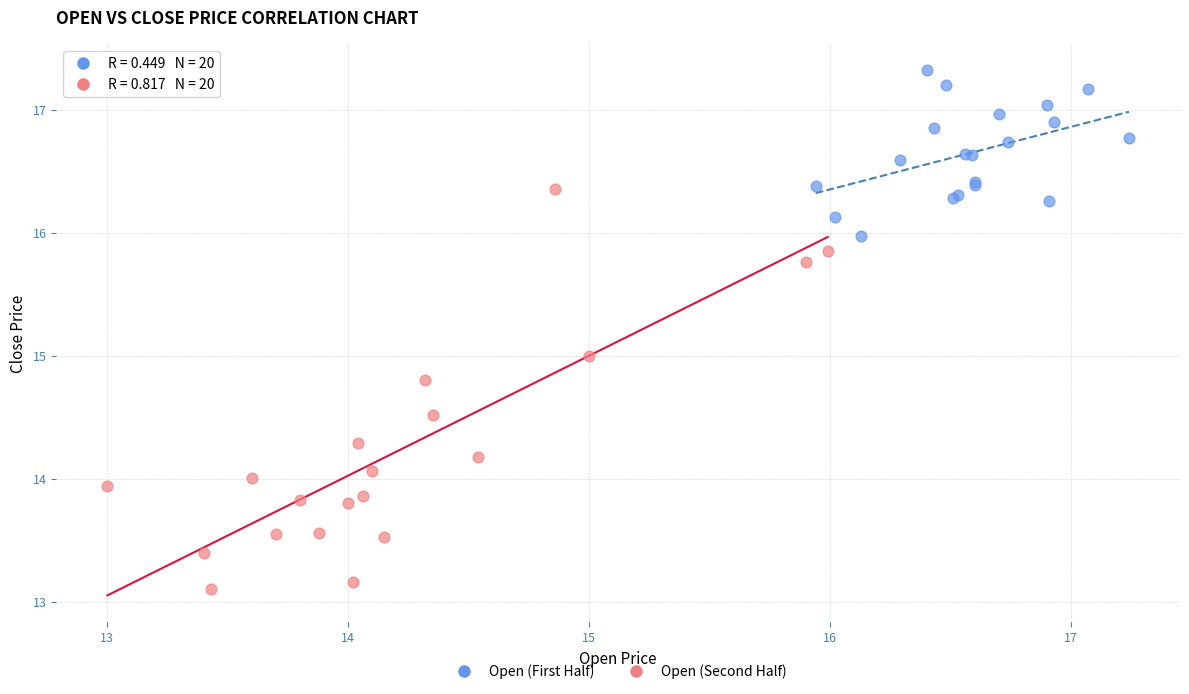

Which series contains the lowest Y value?

Open (Second Half)